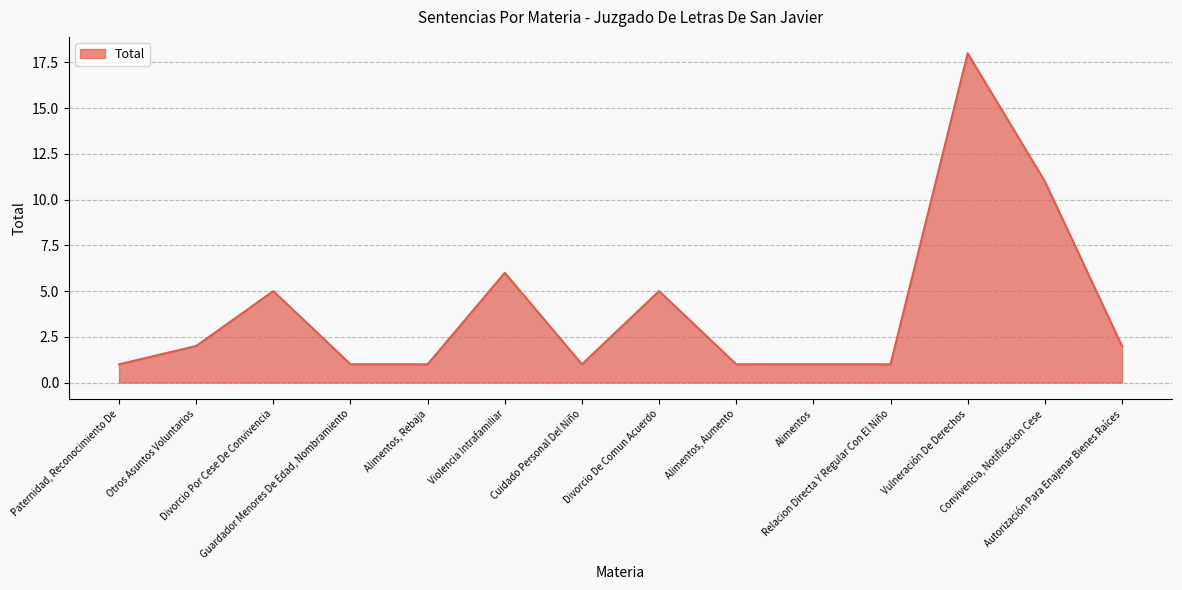

How many lines are shown in the chart?

1